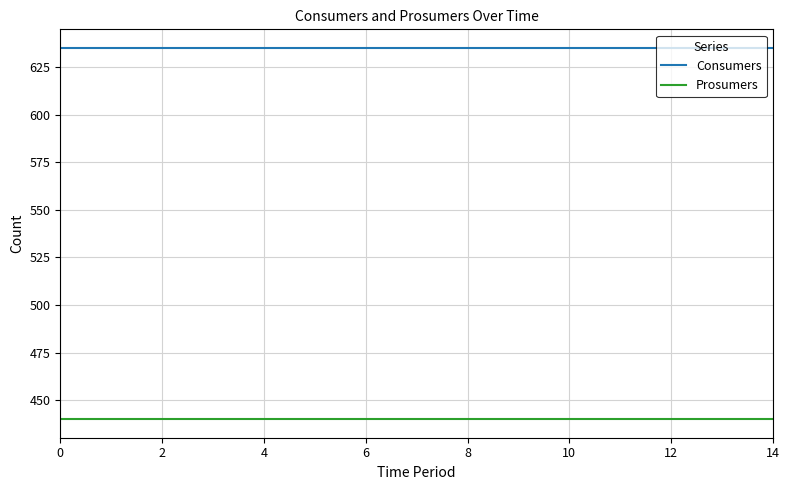

What is the maximum value for Consumers?

635